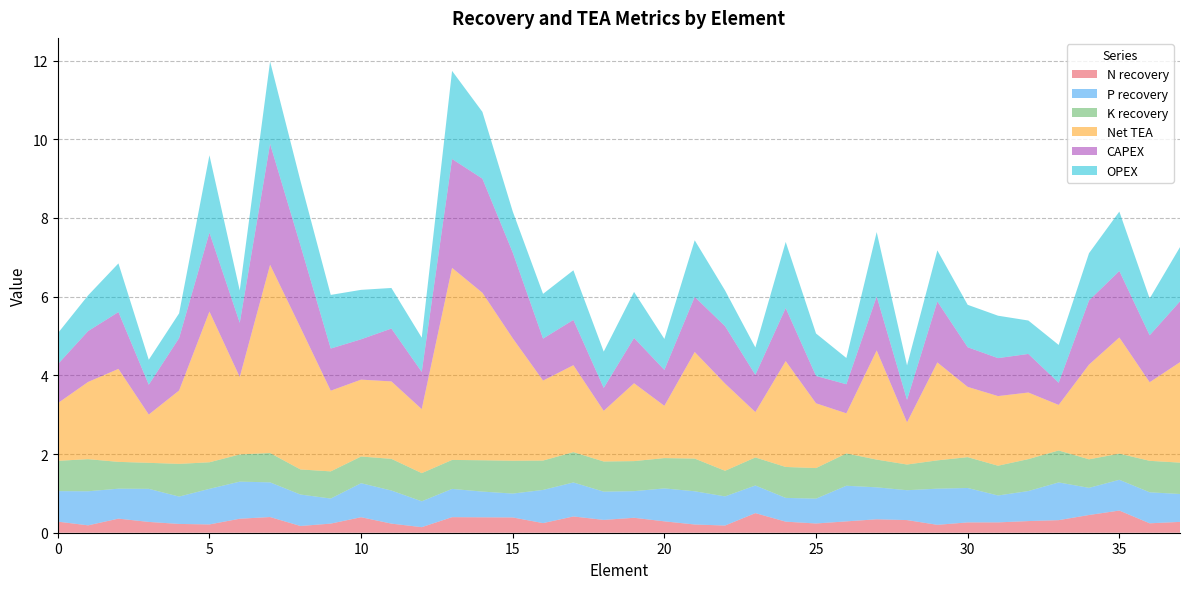

Reading left to right, extract all data points from this chart.

N recovery: 0=0.3	1=0.2	2=0.4	3=0.3	4=0.2	5=0.2	6=0.4	7=0.4	8=0.2	9=0.2	10=0.4	11=0.2	12=0.1	13=0.4	14=0.4	15=0.4	16=0.2	17=0.4	18=0.3	19=0.4	20=0.3	21=0.2	22=0.2	23=0.5	24=0.3	25=0.2	26=0.3	27=0.3	28=0.3	29=0.2	30=0.3	31=0.3	32=0.3	33=0.3	34=0.5	35=0.6	36=0.2	37=0.3
P recovery: 0=0.8	1=0.9	2=0.8	3=0.8	4=0.7	5=0.9	6=0.9	7=0.9	8=0.8	9=0.6	10=0.9	11=0.8	12=0.7	13=0.7	14=0.7	15=0.6	16=0.8	17=0.9	18=0.7	19=0.7	20=0.8	21=0.8	22=0.7	23=0.7	24=0.6	25=0.6	26=0.9	27=0.8	28=0.8	29=0.9	30=0.9	31=0.7	32=0.8	33=1.0	34=0.7	35=0.8	36=0.8	37=0.7
K recovery: 0=0.8	1=0.8	2=0.7	3=0.7	4=0.8	5=0.7	6=0.7	7=0.7	8=0.6	9=0.7	10=0.7	11=0.8	12=0.7	13=0.7	14=0.8	15=0.8	16=0.7	17=0.8	18=0.8	19=0.8	20=0.8	21=0.8	22=0.7	23=0.7	24=0.8	25=0.8	26=0.8	27=0.7	28=0.7	29=0.7	30=0.8	31=0.8	32=0.8	33=0.8	34=0.7	35=0.7	36=0.8	37=0.8
Net TEA: 0=1.5	1=2.0	2=2.4	3=1.2	4=1.9	5=3.8	6=2.0	7=4.8	8=3.6	9=2.1	10=2.0	11=2.0	12=1.6	13=4.9	14=4.3	15=3.1	16=2.0	17=2.2	18=1.3	19=2.0	20=1.3	21=2.7	22=2.2	23=1.2	24=2.7	25=1.6	26=1.0	27=2.8	28=1.1	29=2.5	30=1.8	31=1.8	32=1.7	33=1.2	34=2.4	35=3.0	36=2.0	37=2.6
CAPEX: 0=1.0	1=1.3	2=1.4	3=0.8	4=1.3	5=2.0	6=1.4	7=3.1	8=2.1	9=1.1	10=1.0	11=1.3	12=0.9	13=2.8	14=2.9	15=2.2	16=1.1	17=1.2	18=0.6	19=1.2	20=0.9	21=1.4	22=1.5	23=0.9	24=1.3	25=0.7	26=0.7	27=1.4	28=0.6	29=1.5	30=1.0	31=1.0	32=1.0	33=0.6	34=1.6	35=1.7	36=1.2	37=1.5
OPEX: 0=0.8	1=0.9	2=1.2	3=0.6	4=0.6	5=2.0	6=0.8	7=2.1	8=1.6	9=1.4	10=1.3	11=1.0	12=0.9	13=2.2	14=1.7	15=1.0	16=1.1	17=1.3	18=0.9	19=1.2	20=0.8	21=1.4	22=0.9	23=0.7	24=1.7	25=1.1	26=0.7	27=1.6	28=0.9	29=1.3	30=1.1	31=1.1	32=0.8	33=1.0	34=1.2	35=1.5	36=0.9	37=1.4